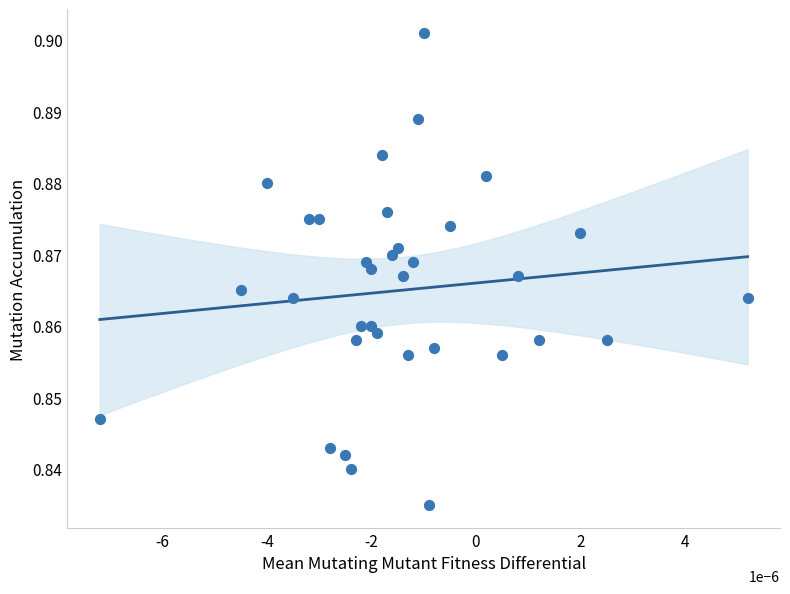

What is the range of X values (max minus min)?

12.4